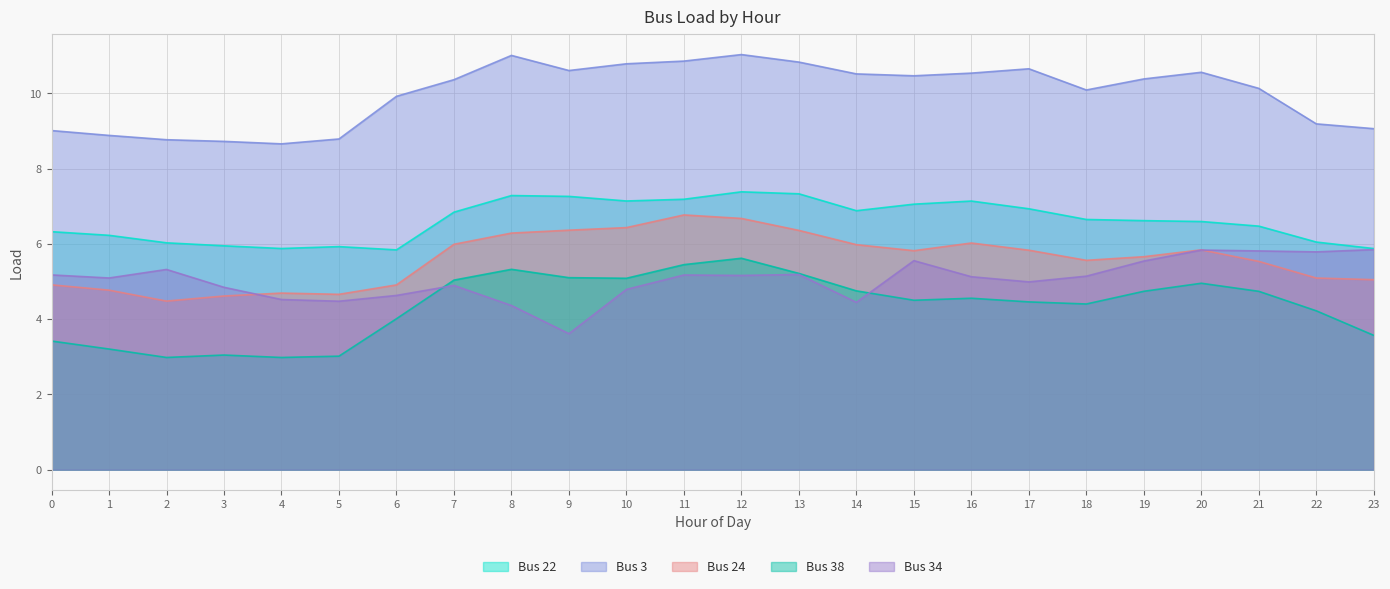

In Bus 24, how many points are higher than both neighbors (excluding endpoints)?

4